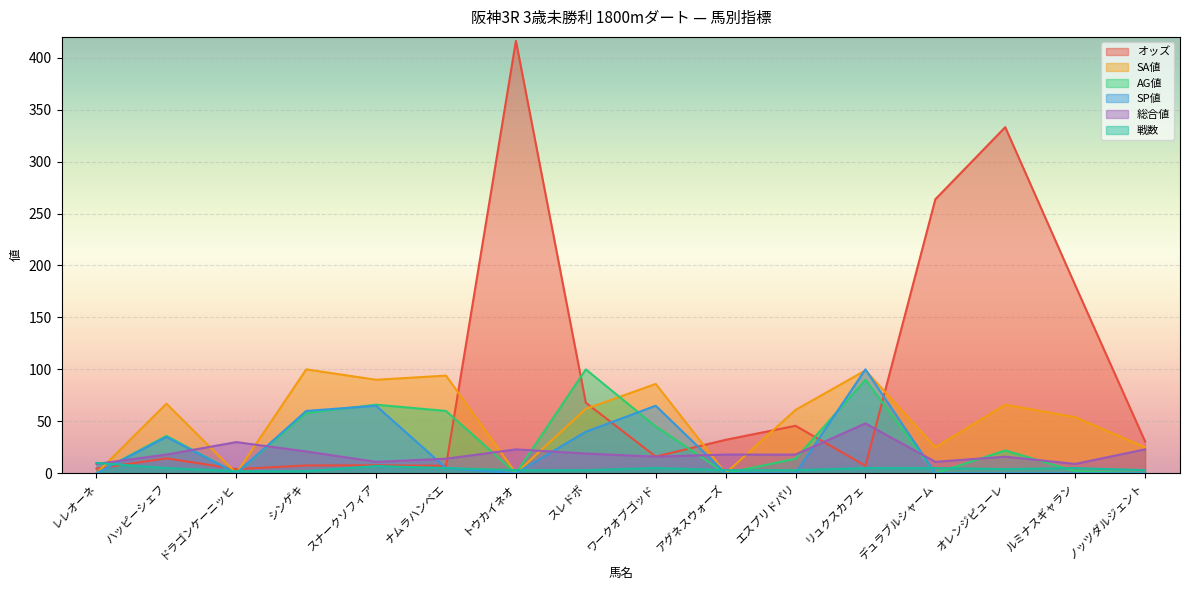

Where is the first local minimum for SP値?

ドラゴンケーニッヒ